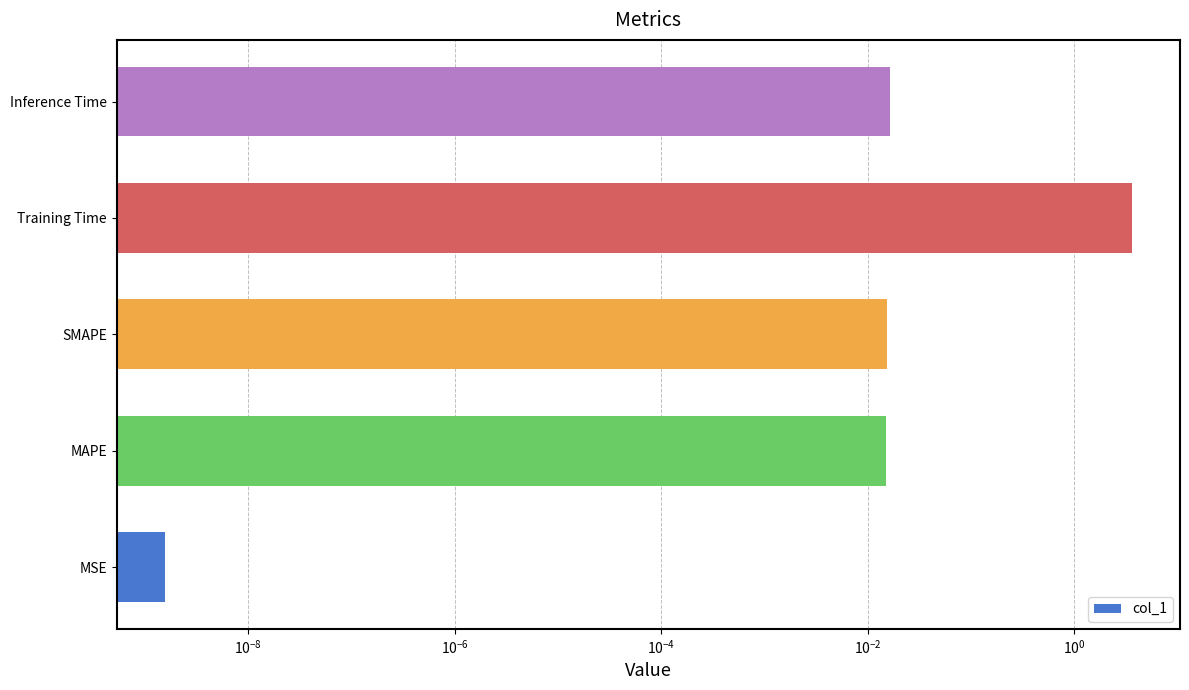

The value at SMAPE is 0.0. True or false?

False